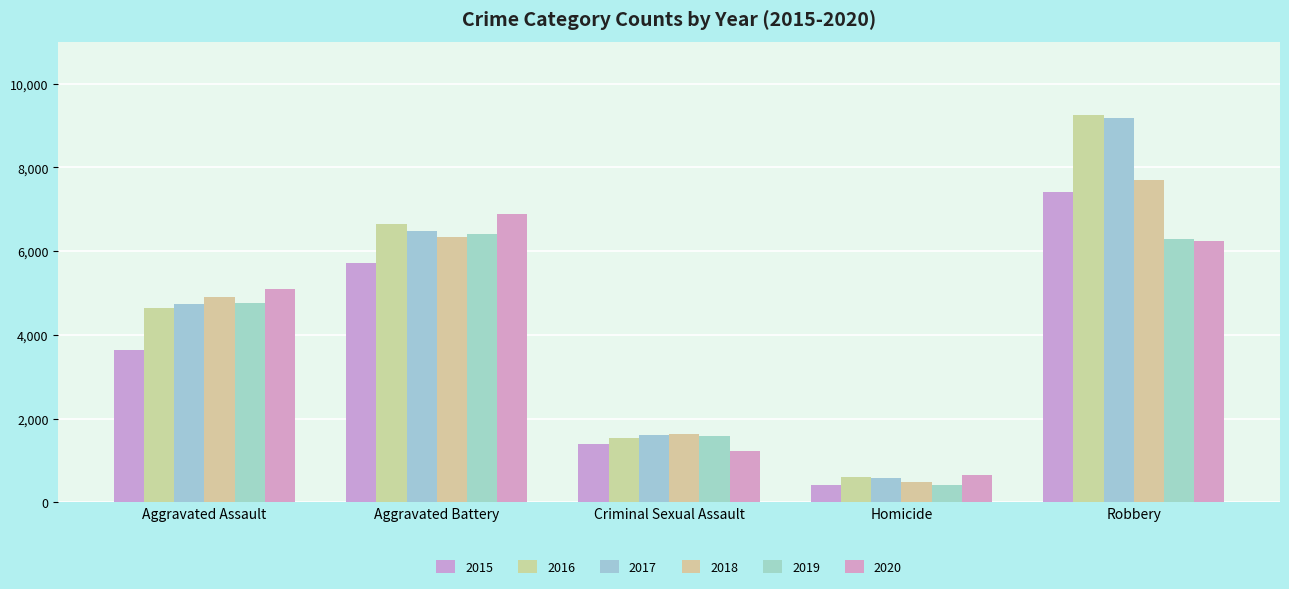

What is the value of the 2015 bar at the 5th from the left?

7408